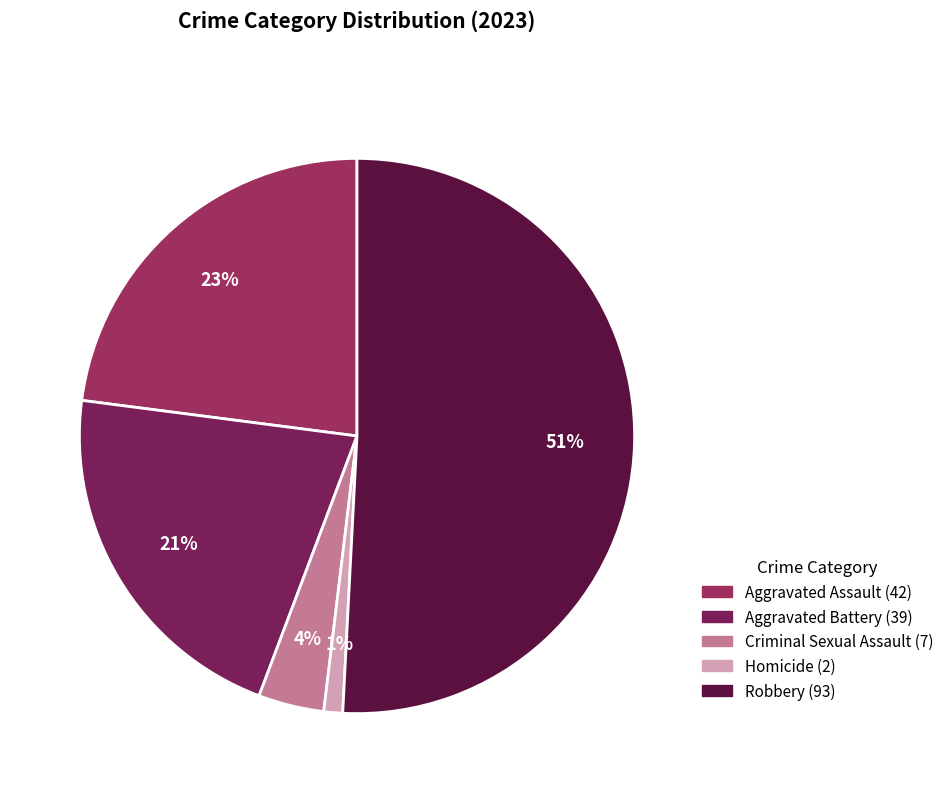

To the nearest percent, what is the combined percentage of Aggravated Assault and Aggravated Battery?

44%